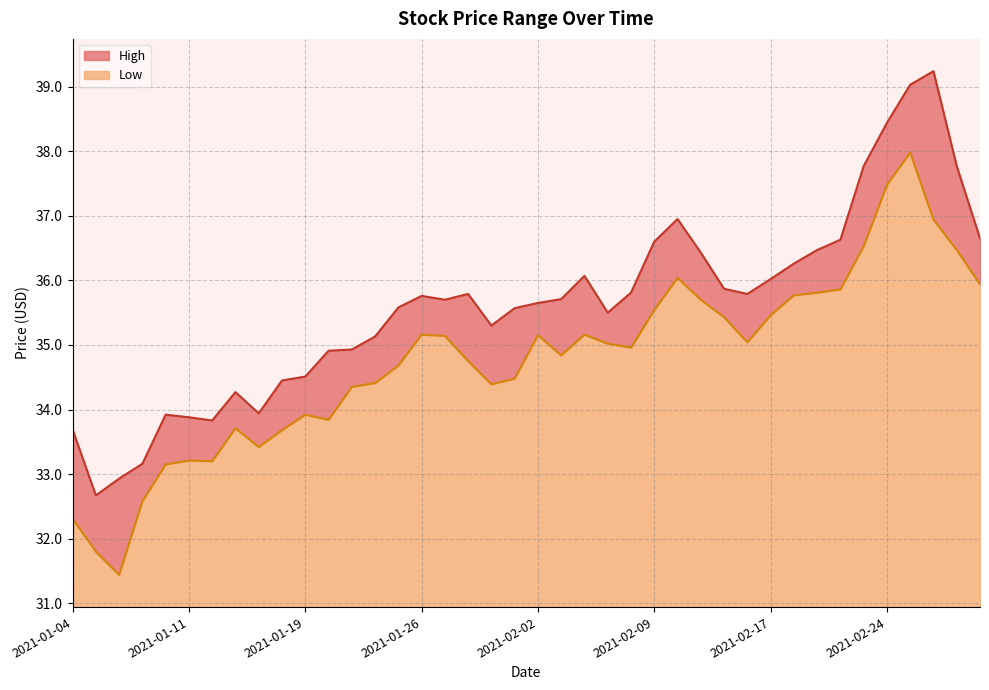

At how many categories does at least one series exceed 38?

3